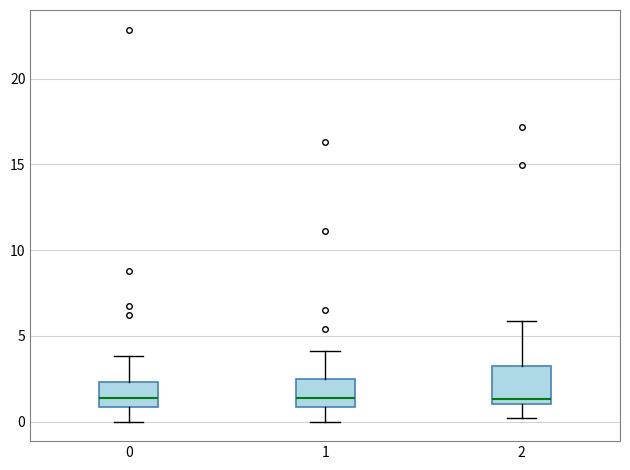

Where does the lower whisker of the box at x = 0 end on the y-axis? The values are not printed on the chart, so give them approximately, as read against the axis.

0.0